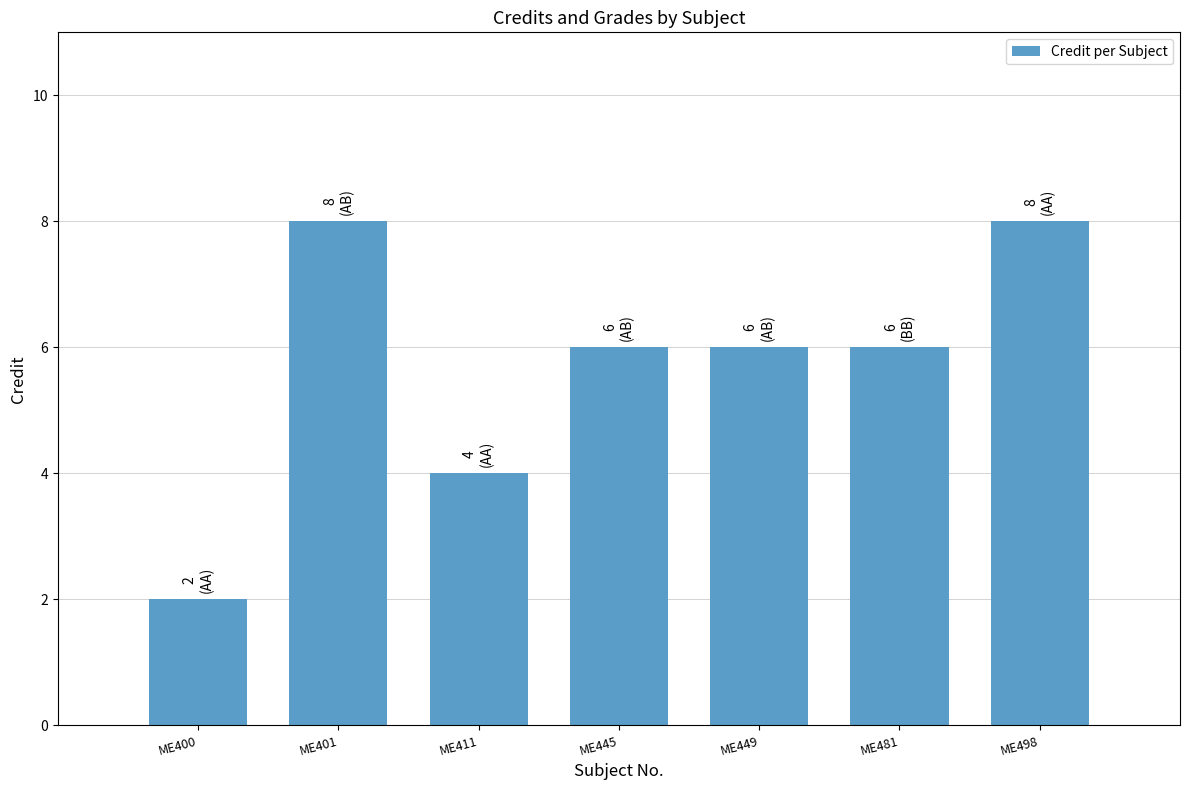

How many data points does each series have?

7